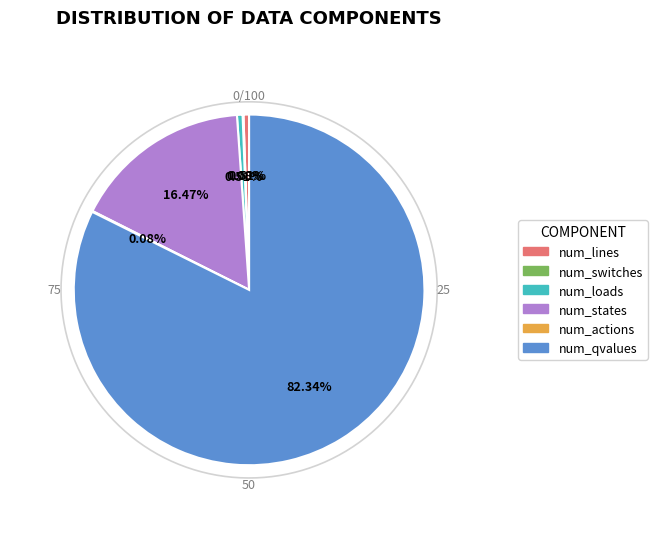

How many slices are in this pie chart?

6